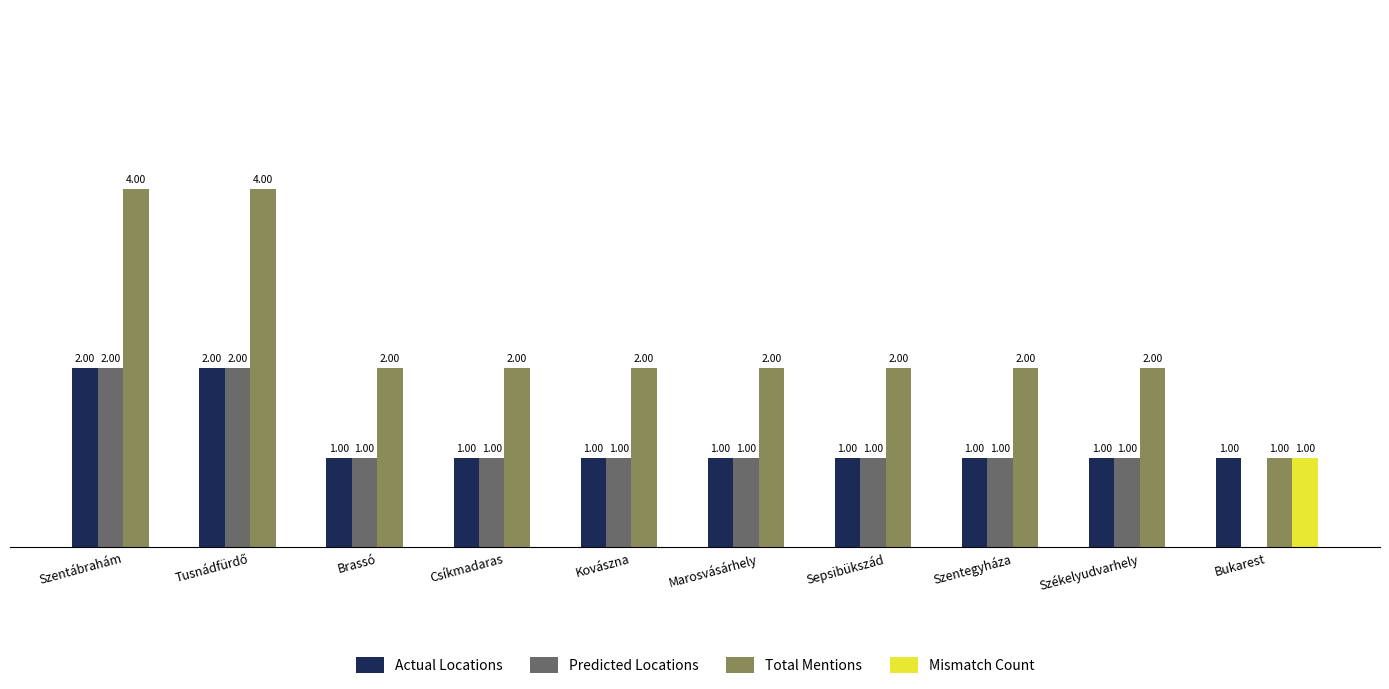

Is the value of Total Mentions at Kovászna greater than the value of Mismatch Count at Bukarest?

Yes